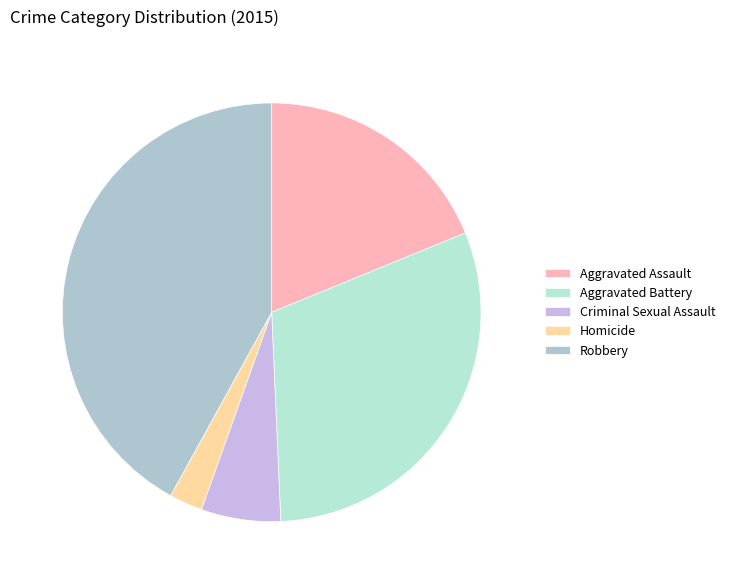

What is the ratio of the value at Aggravated Battery to the value at Robbery?

0.7